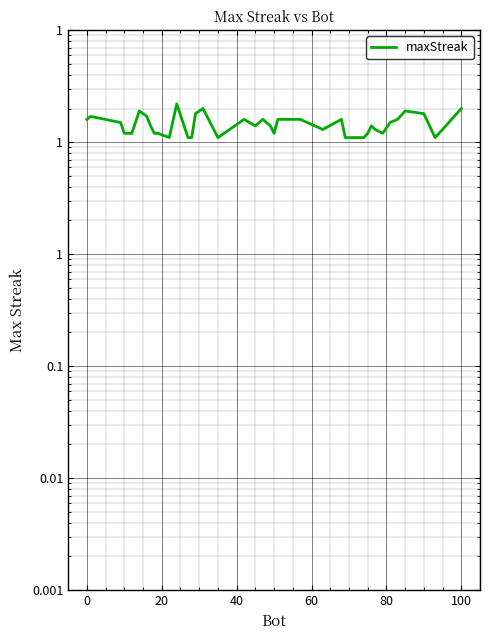

Count the number of values greater than 14.

19